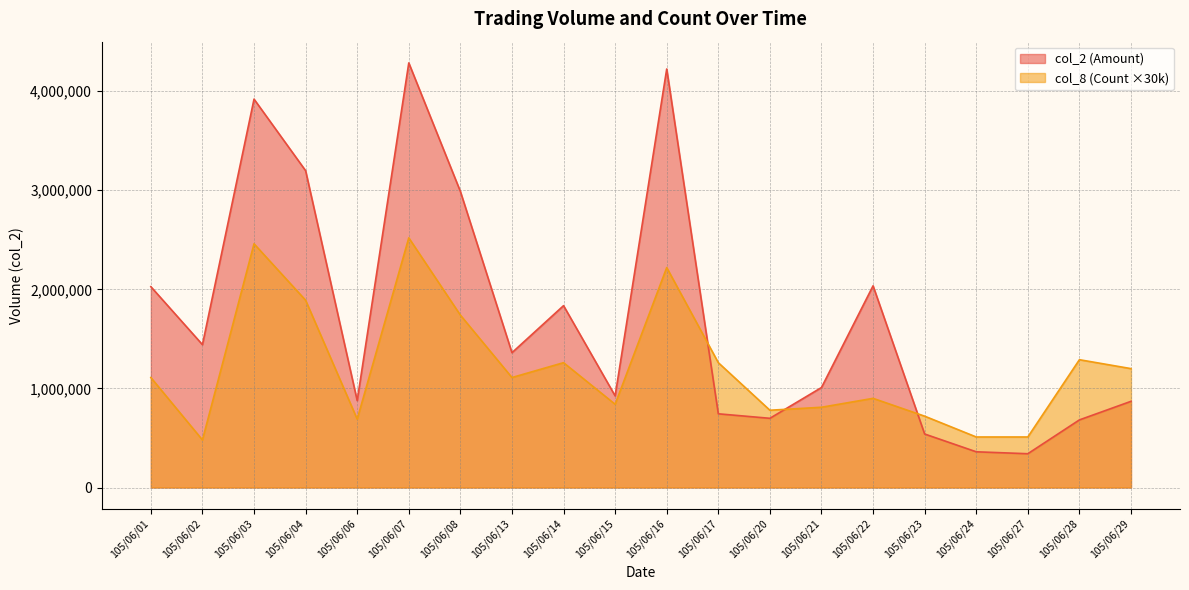

What is the difference between the maximum and minimum values in the col_2 series?

3944850